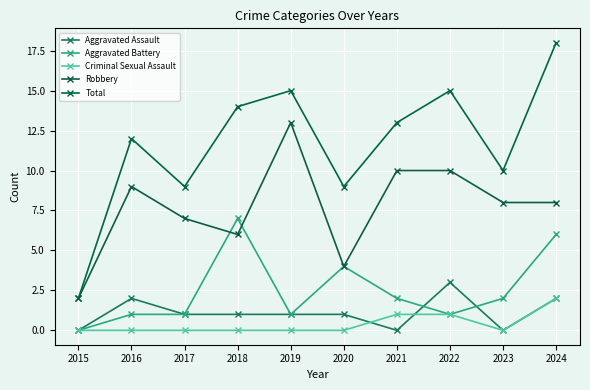

Where does the Aggravated Assault series first go above 1?

2016